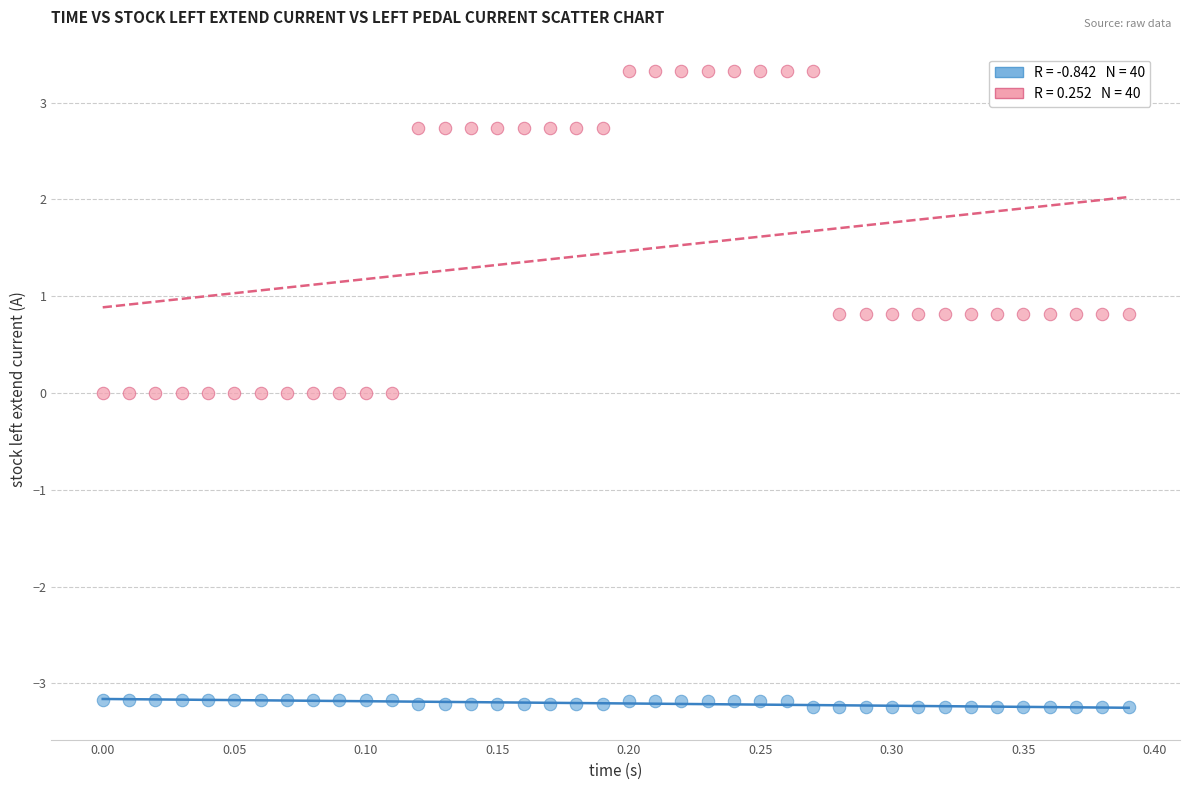

Across all data points, what is the range of X values (max minus min)?

0.4